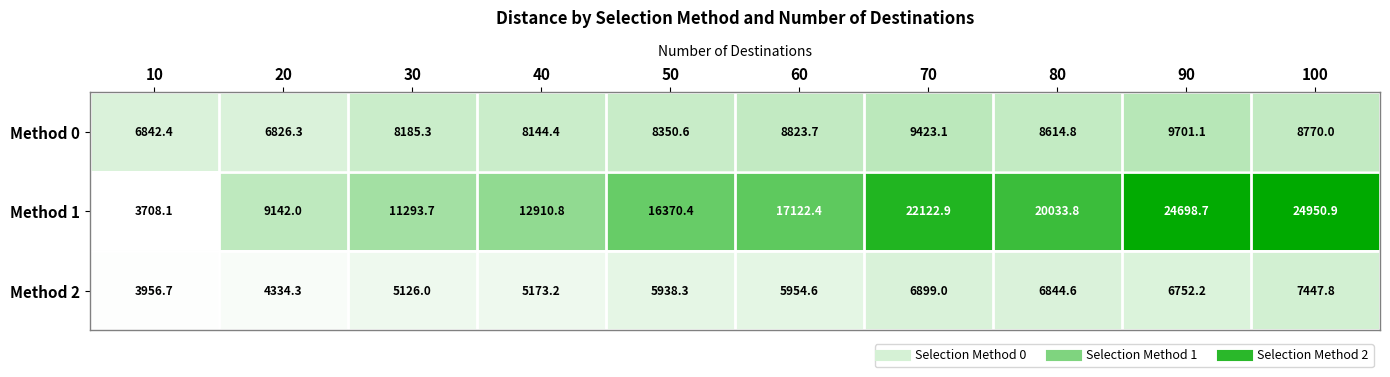

What is the sum of the Method 2 values at 10 and 90?

10708.9